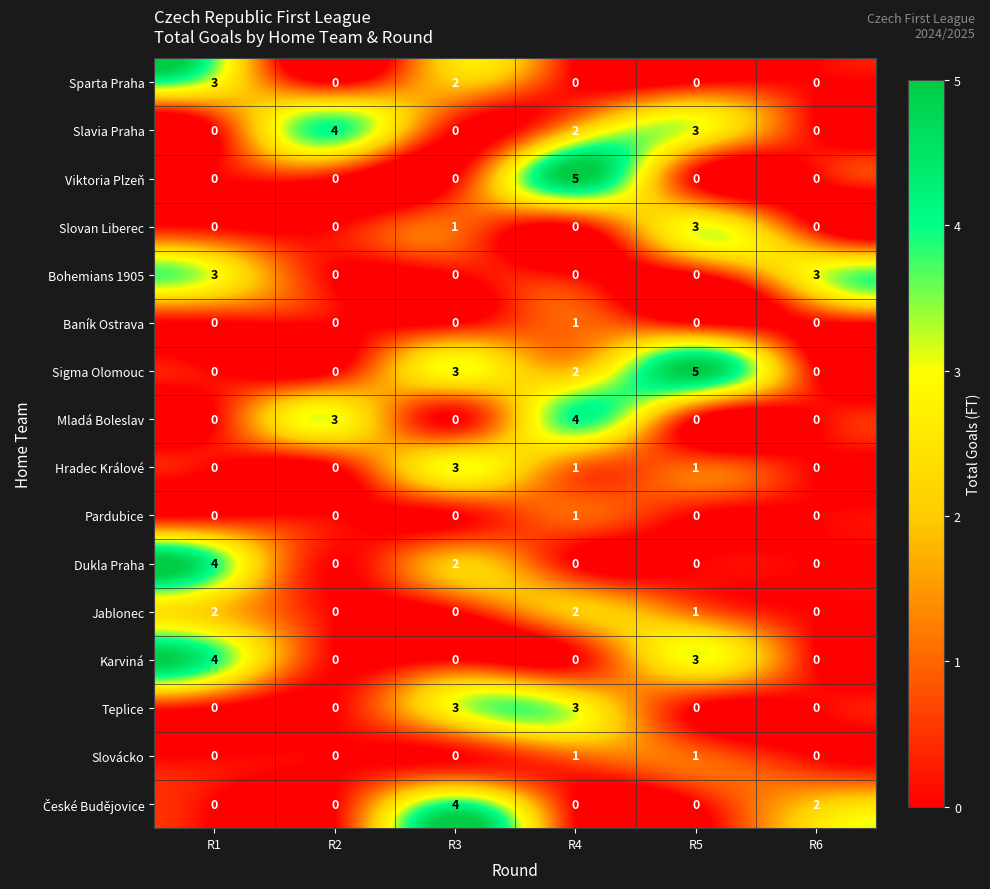

What is the total value across all series at R1?

16